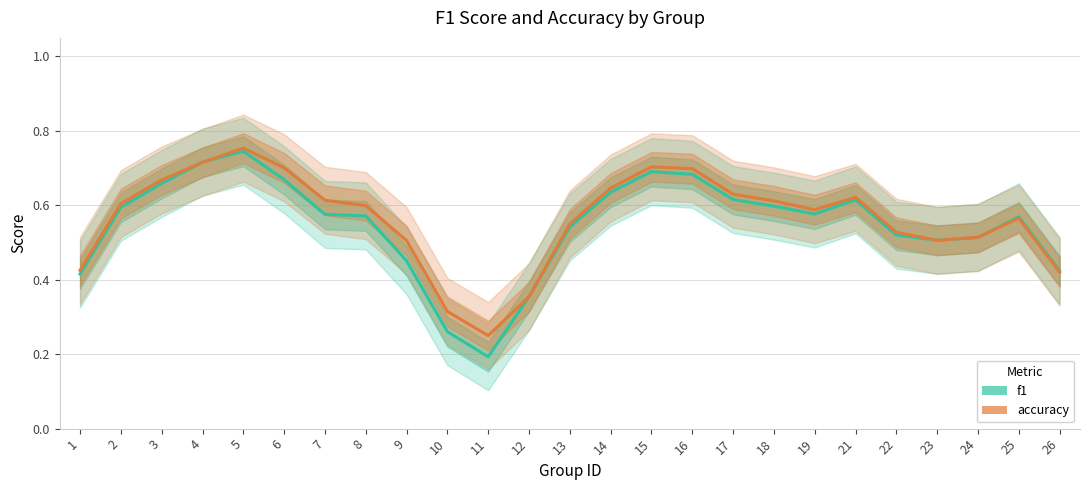

In accuracy, how many points are higher than both neighbors (excluding endpoints)?

4